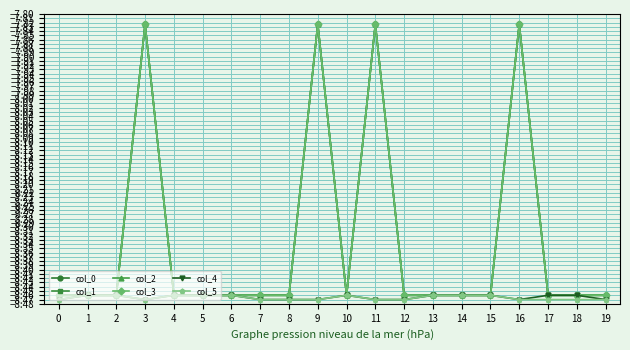

List the series in order of their peak value, lowest first.

col_4, col_5, col_0, col_1, col_2, col_3